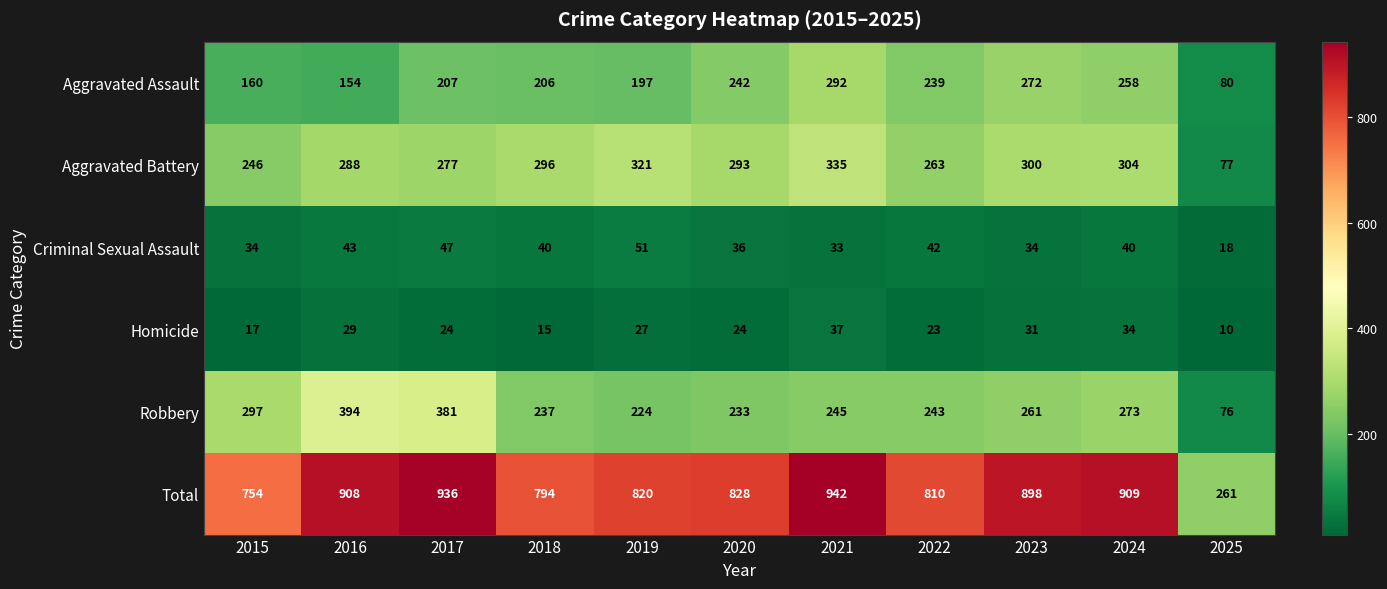

Which series has the widest spread of values?

Total